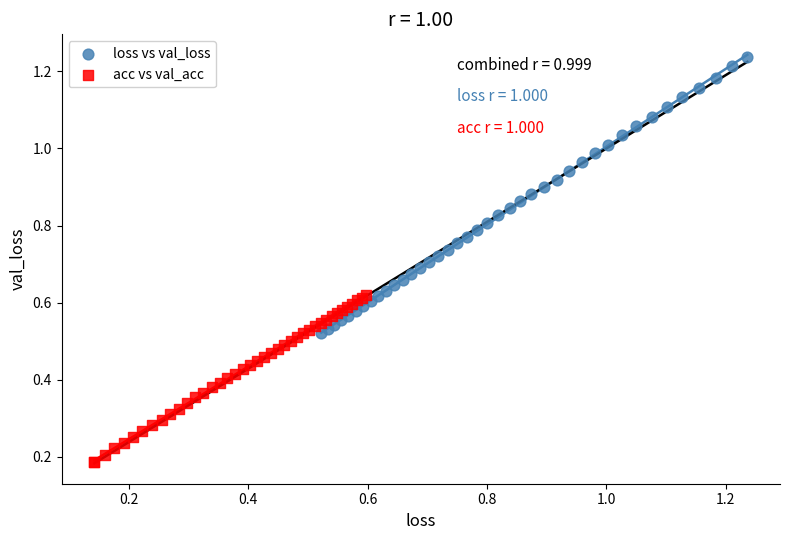

Which series has the widest spread of Y values?

loss vs val_loss